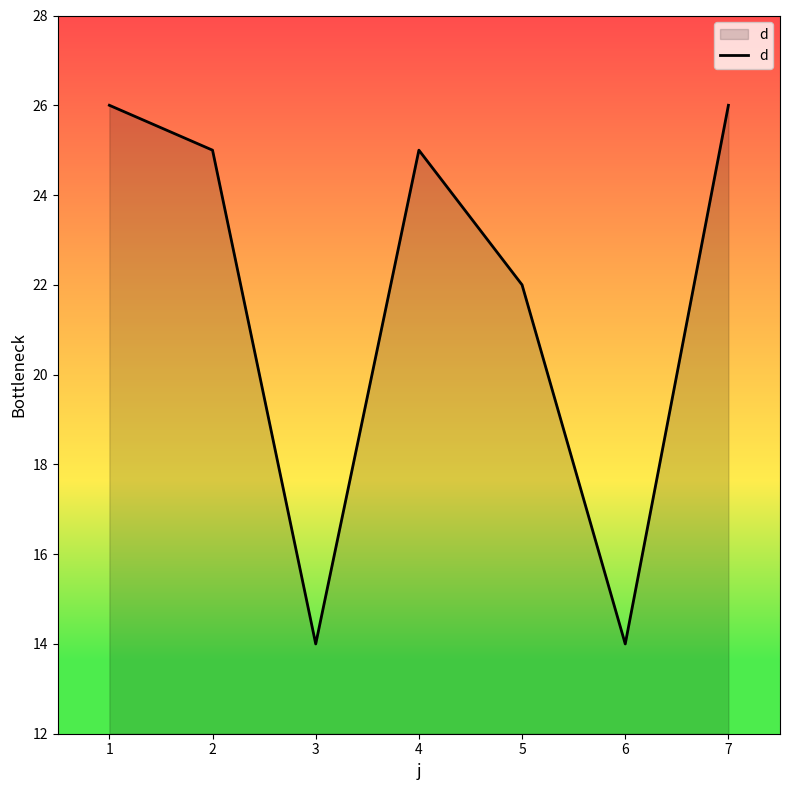

Where is the first local minimum?

3